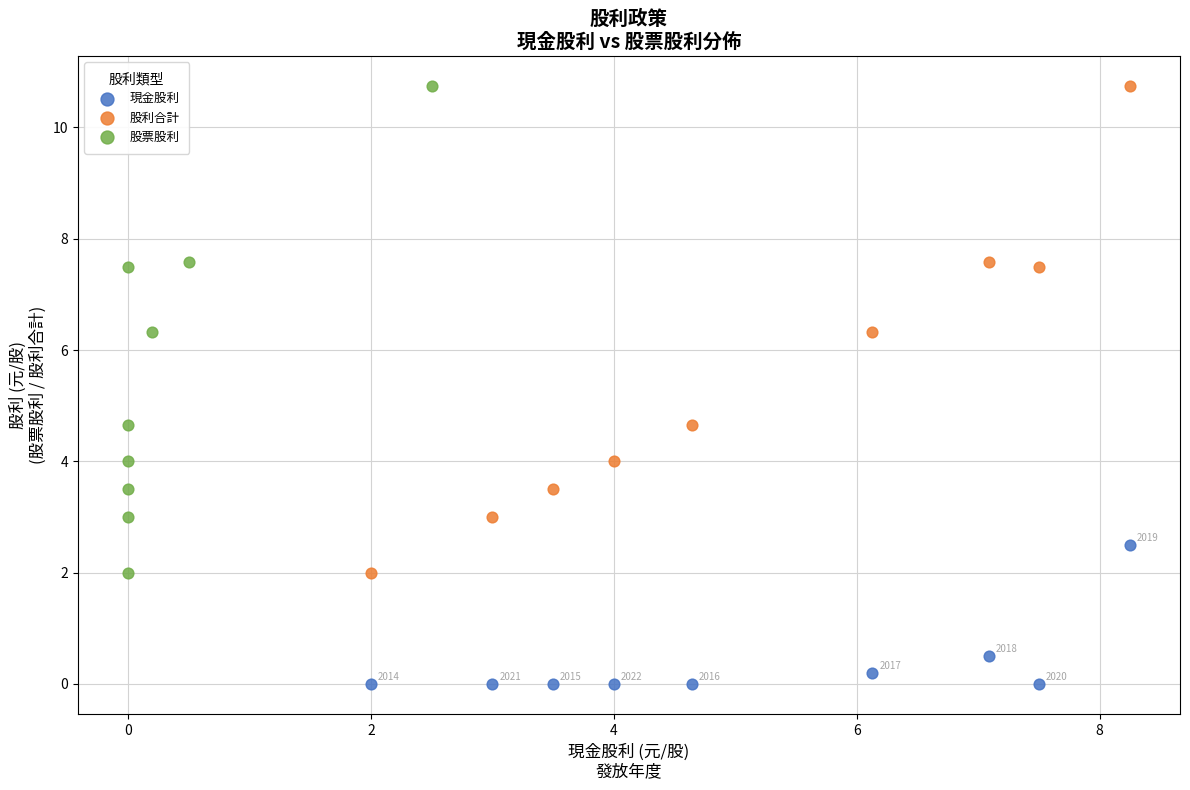

Which series reaches the minimum Y coordinate?

現金股利